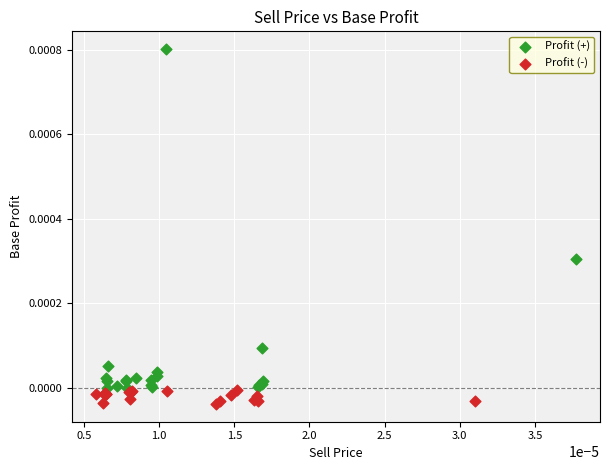

Which series has the largest Y range (max minus min)?

Profit (+)